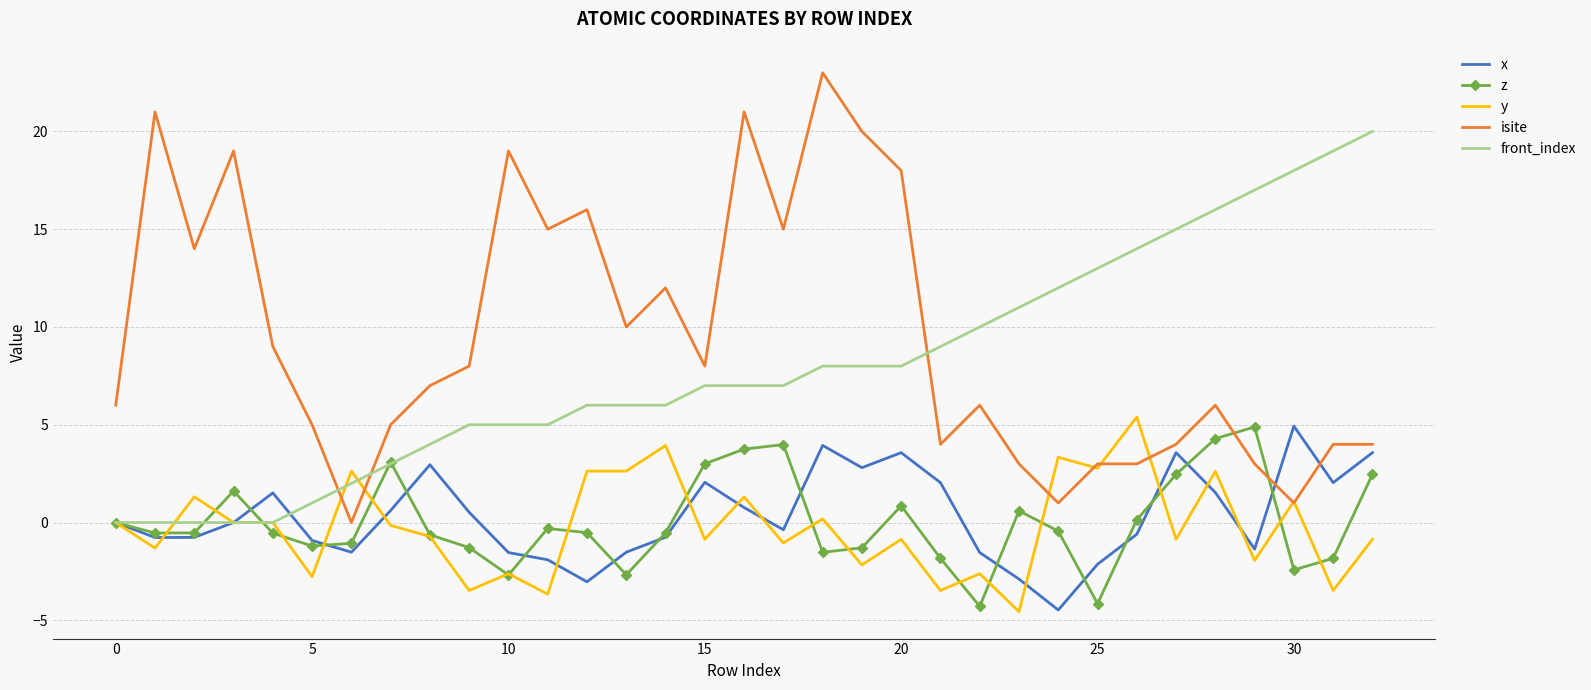

What is the smallest value displayed?

-4.6